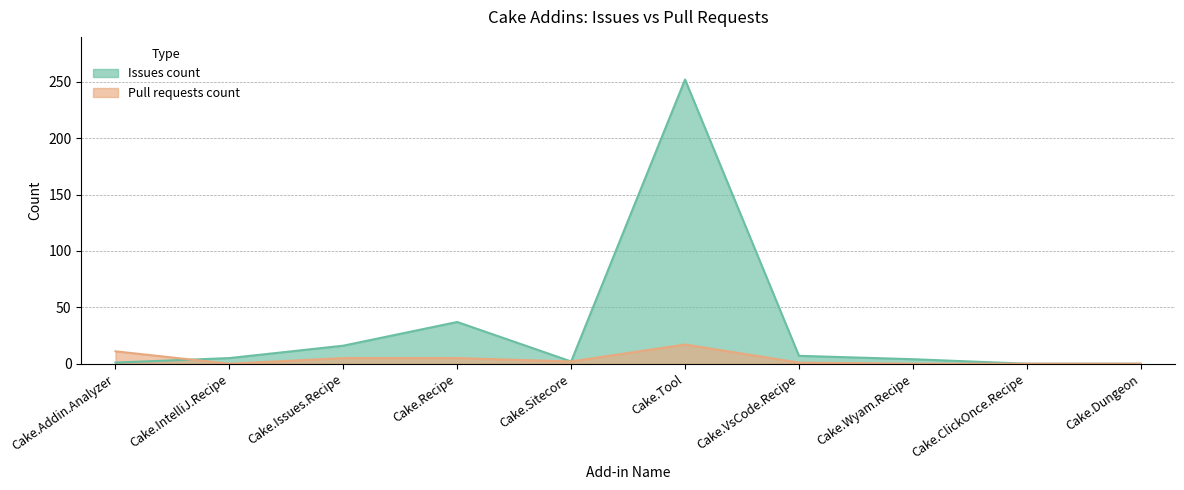

What is the label of the 6th point from the right?

Cake.Sitecore